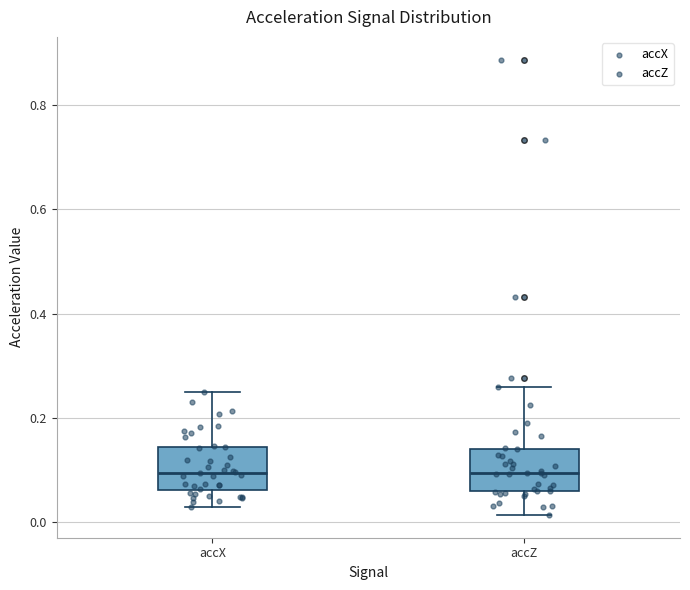

Reading left to right, transcribe this box plot: for each box, give where its median line is, the range the box spans, and where its two whiskers end, as read against the y-axis. The values are not printed on the chart, so give them approximately, as read against the axis.

accX: median 0.10, box 0.06 to 0.14, whiskers 0.02 to 0.24
accZ: median 0.10, box 0.06 to 0.14, whiskers 0.02 to 0.26